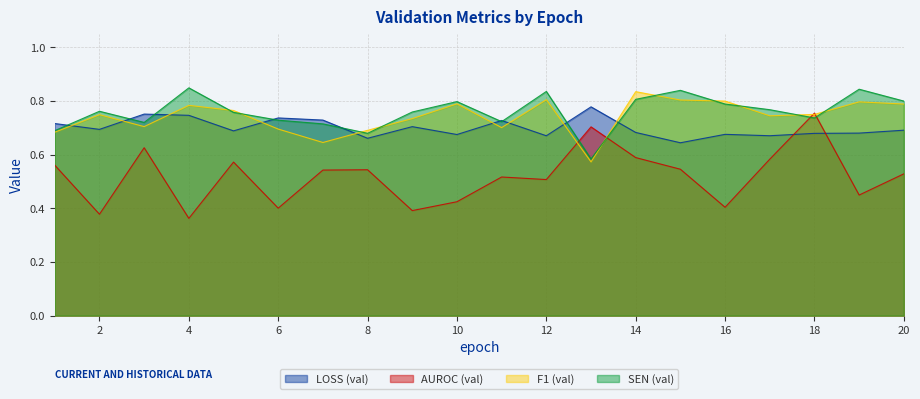

What is the value of the LOSS (val) point at the 4th from the left?

0.7